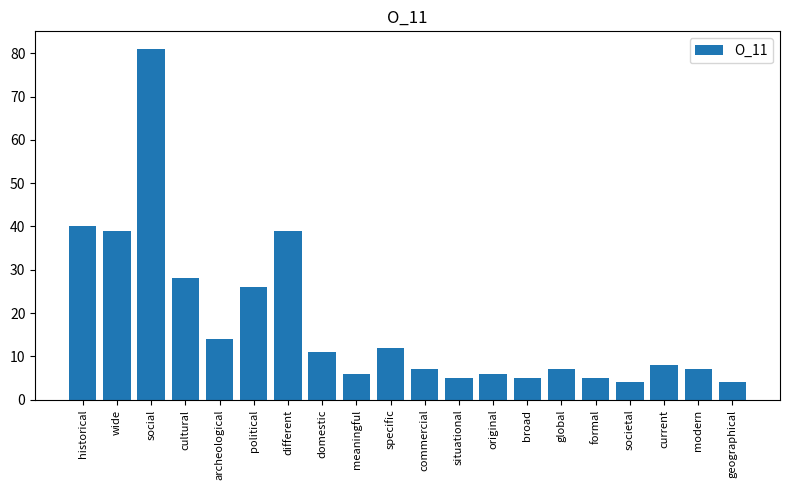

What is the label of the 11th bar from the right?

specific